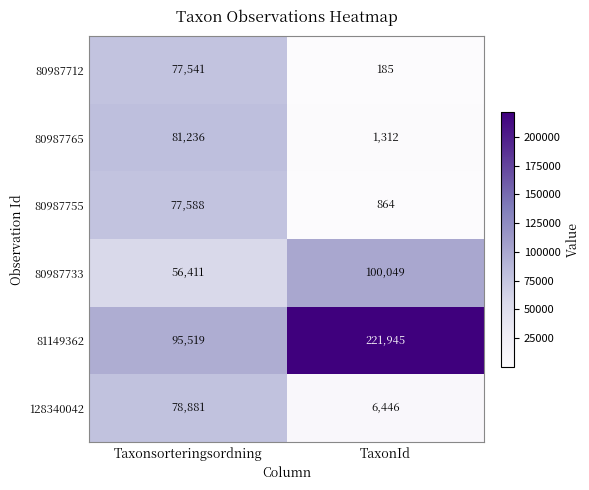

At which category is the sum across all series the highest?

Taxonsorteringsordning